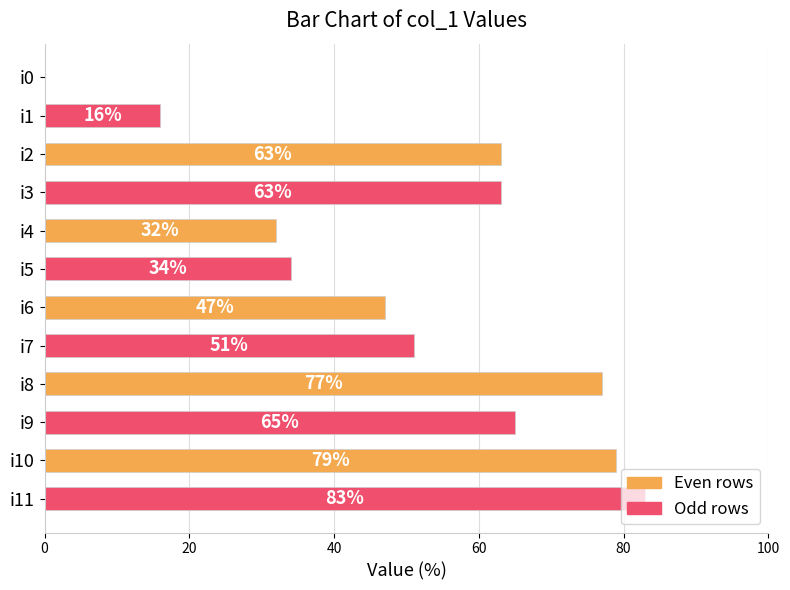

What is the greatest value displayed?

83